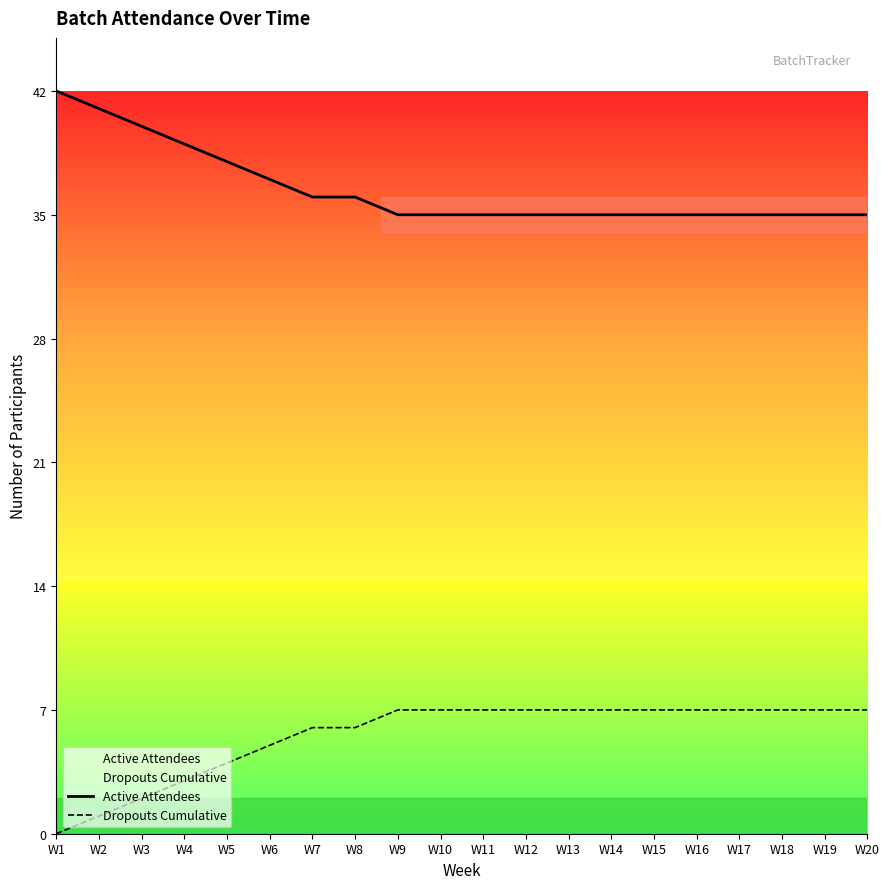

Which category has the lowest value across all series?

W1